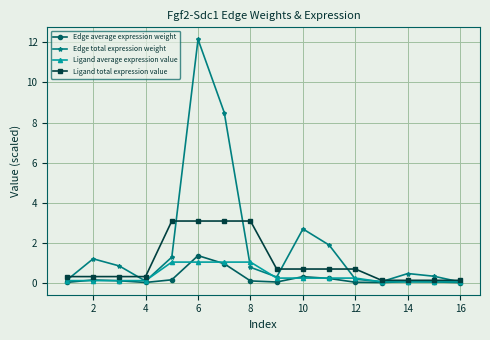

What is the greatest value displayed?

12.2